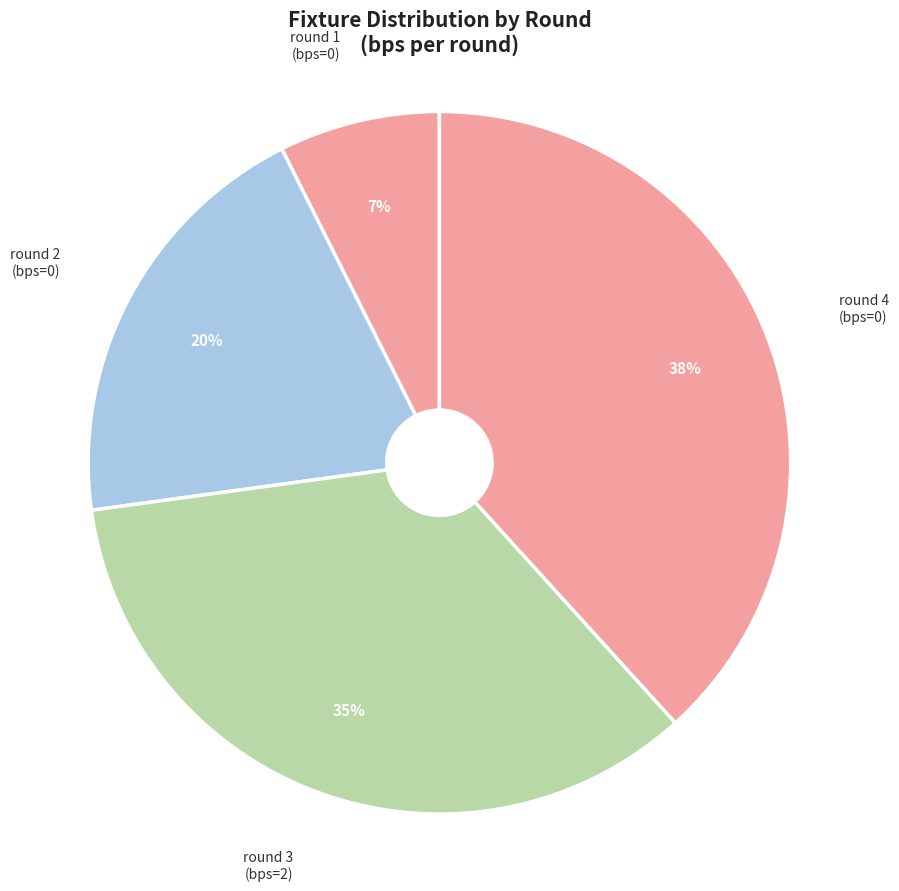

Is the sum of round 3 (bps=2) and round 4 (bps=0) greater than half?

Yes